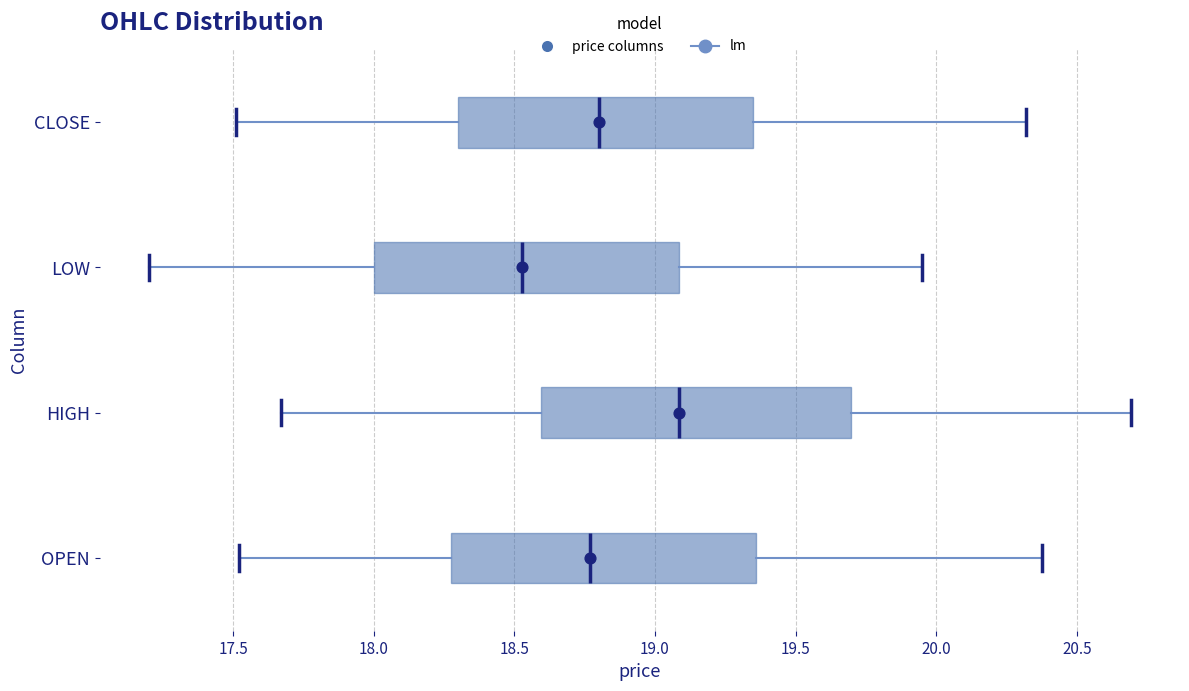

Reading bottom to top, transcribe this box plot: for each box, give where its median line is, the range the box spans, and where its two whiskers end, as read against the x-axis. The values are not printed on the chart, so give them approximately, as read against the axis.

OPEN: median 18.75, box 18.25 to 19.35, whiskers 17.50 to 20.40
HIGH: median 19.10, box 18.60 to 19.70, whiskers 17.65 to 20.70
LOW: median 18.55, box 18.00 to 19.10, whiskers 17.20 to 19.95
CLOSE: median 18.80, box 18.30 to 19.35, whiskers 17.50 to 20.30